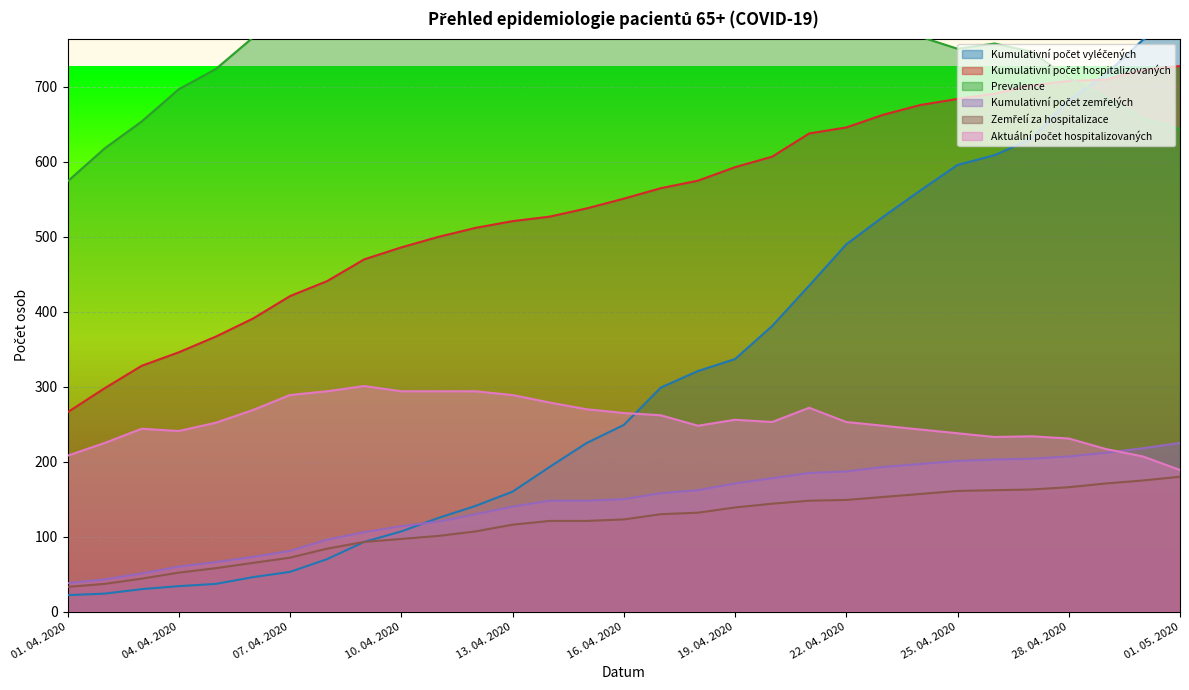

Where do Aktuální počet hospitalizovaných and Kumulativní počet zemřelých first cross each other?

29. 04. 2020 and 30. 04. 2020